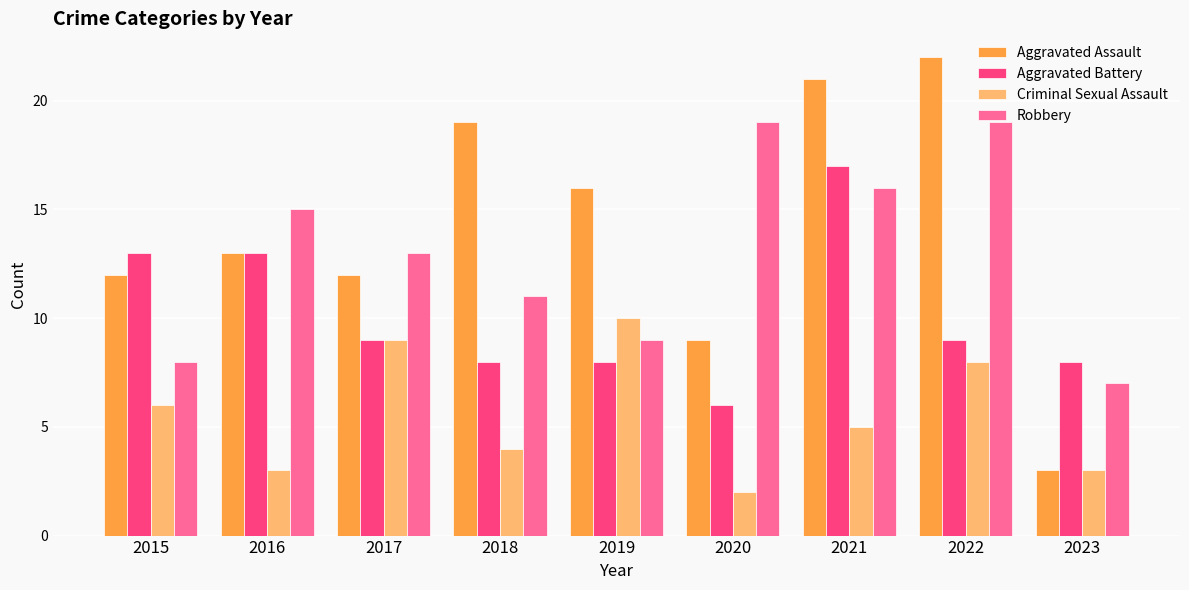

Is the value of Criminal Sexual Assault at 2019 greater than the value of Aggravated Battery at 2016?

No